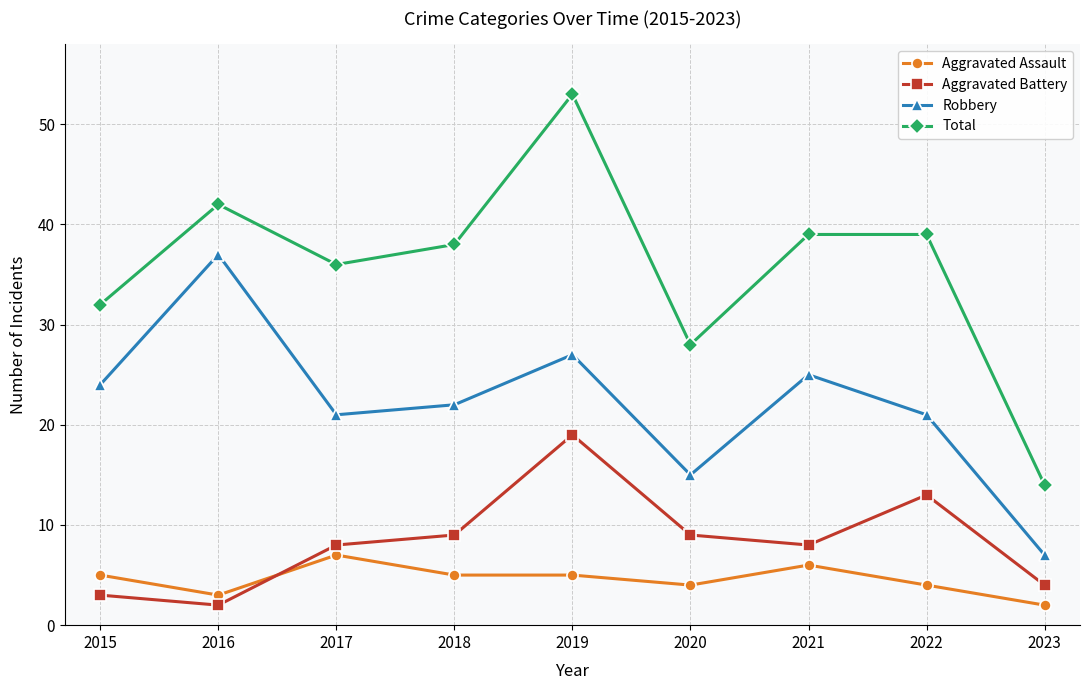

What is the difference between the maximum and minimum values in the Robbery series?

30